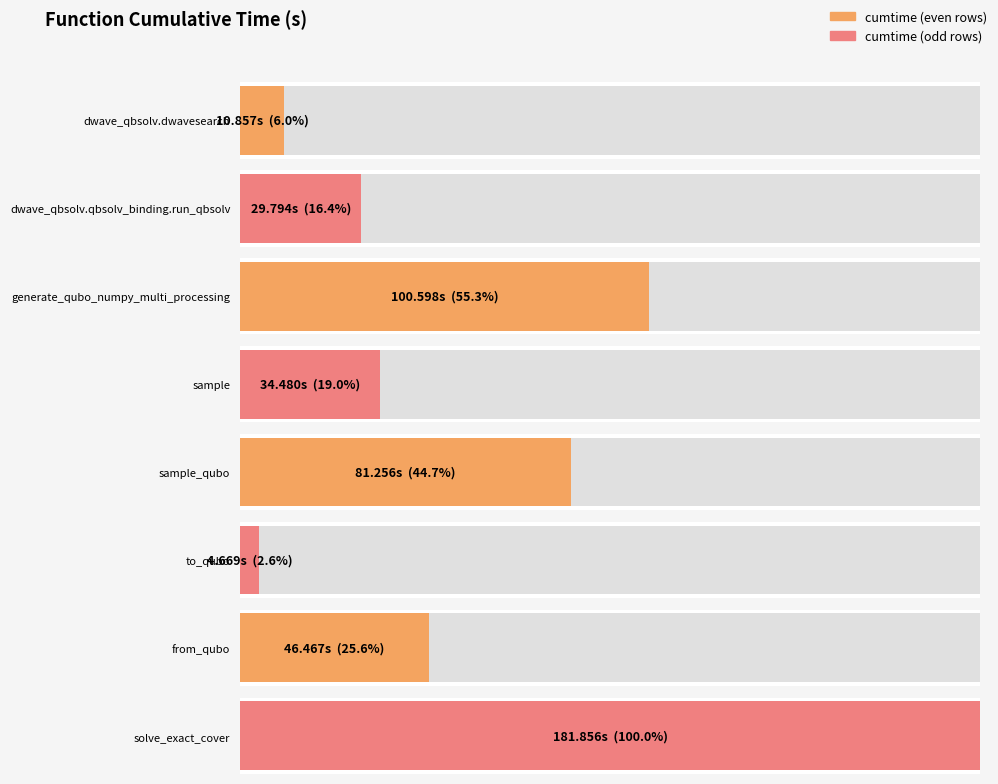

How many data points are less than 46?

4